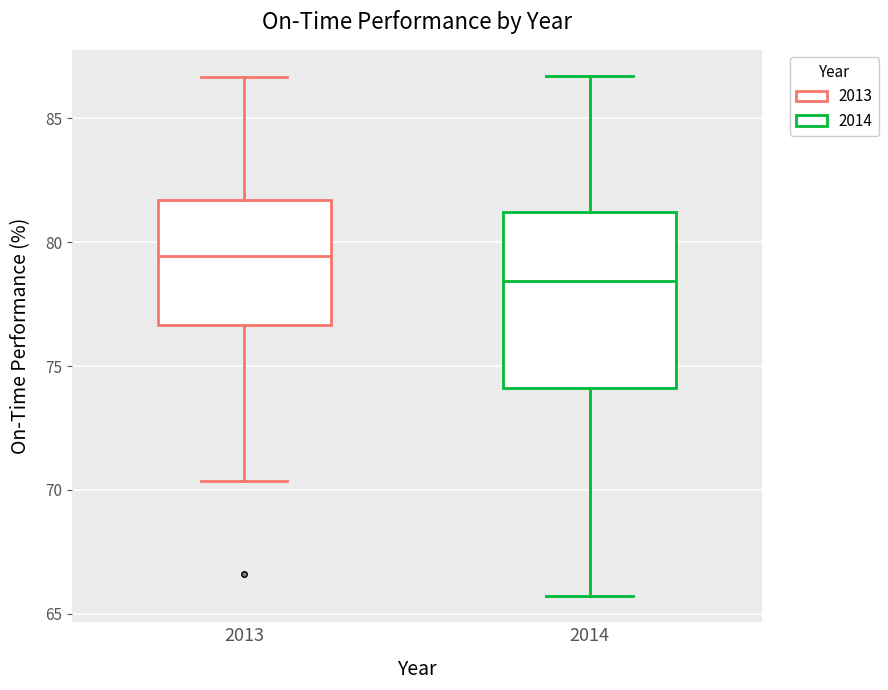

Where is the lower edge of the box at x = 2013 on the y-axis? The values are not printed on the chart, so give them approximately, as read against the axis.

76.5